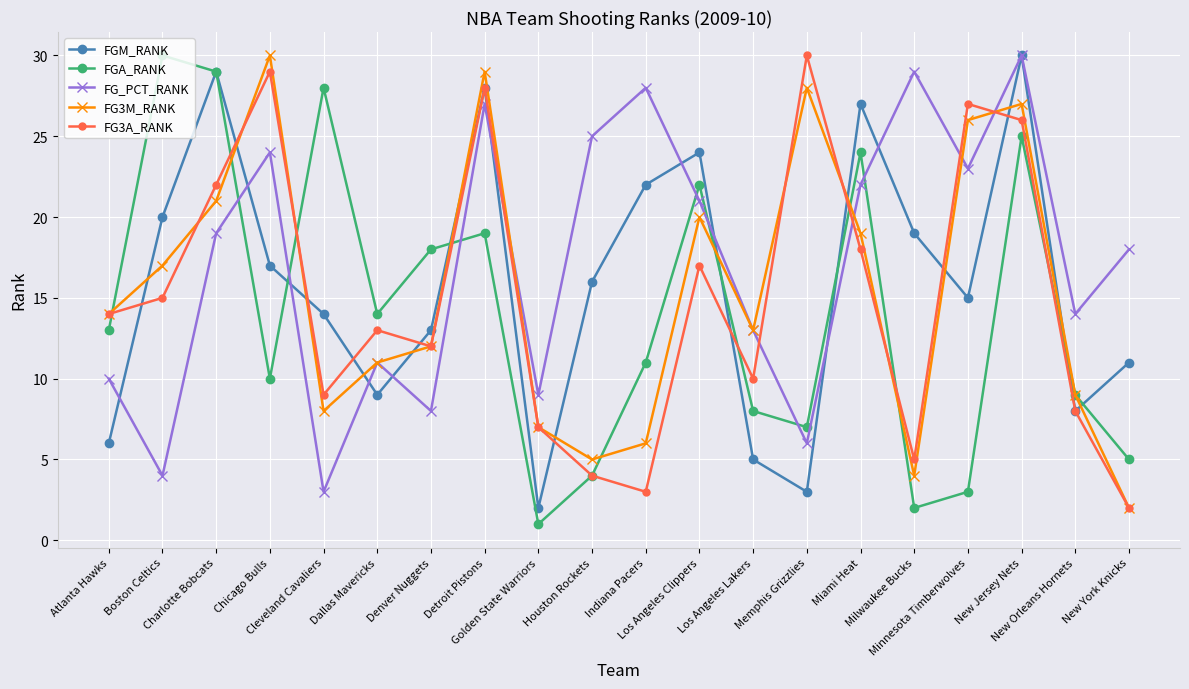

Is it true that FG_PCT_RANK equals 10 at Atlanta Hawks?

True